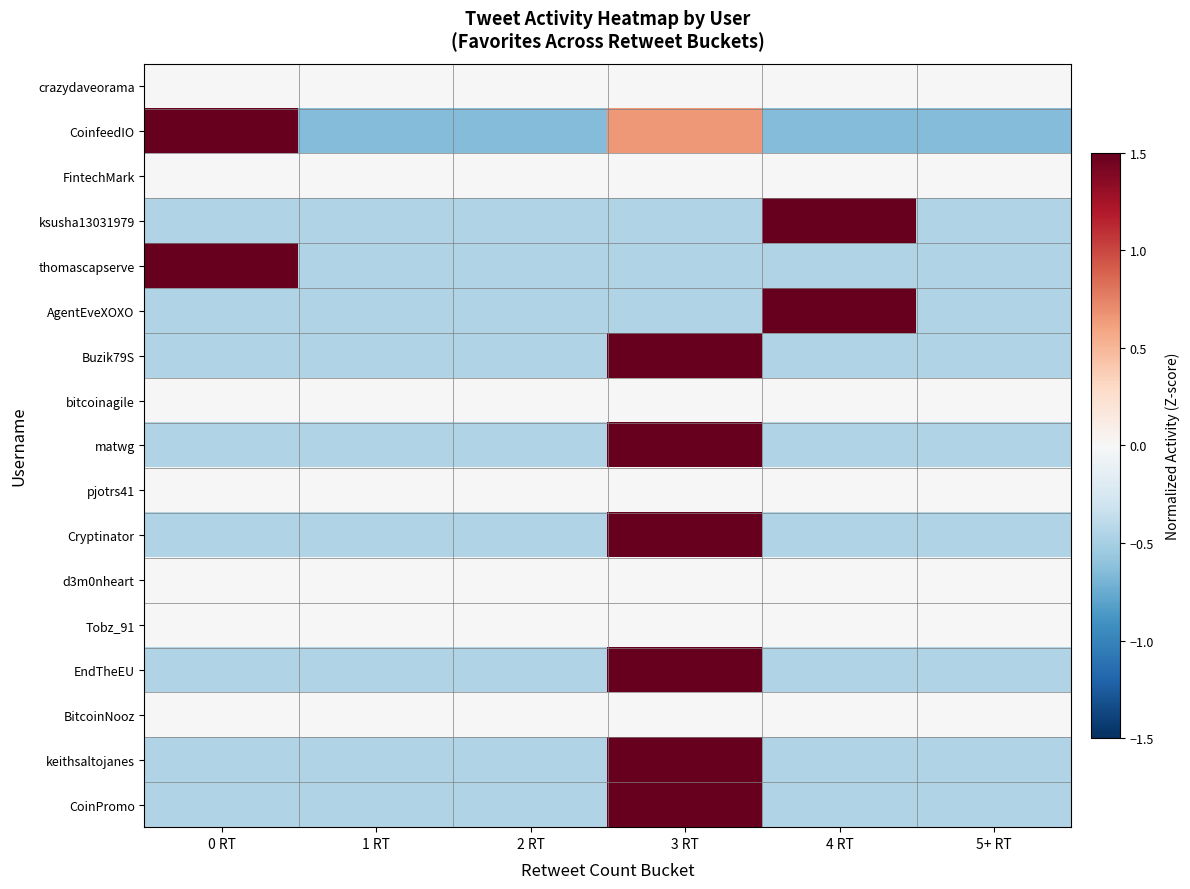

At how many categories does at least one series exceed 1?

3